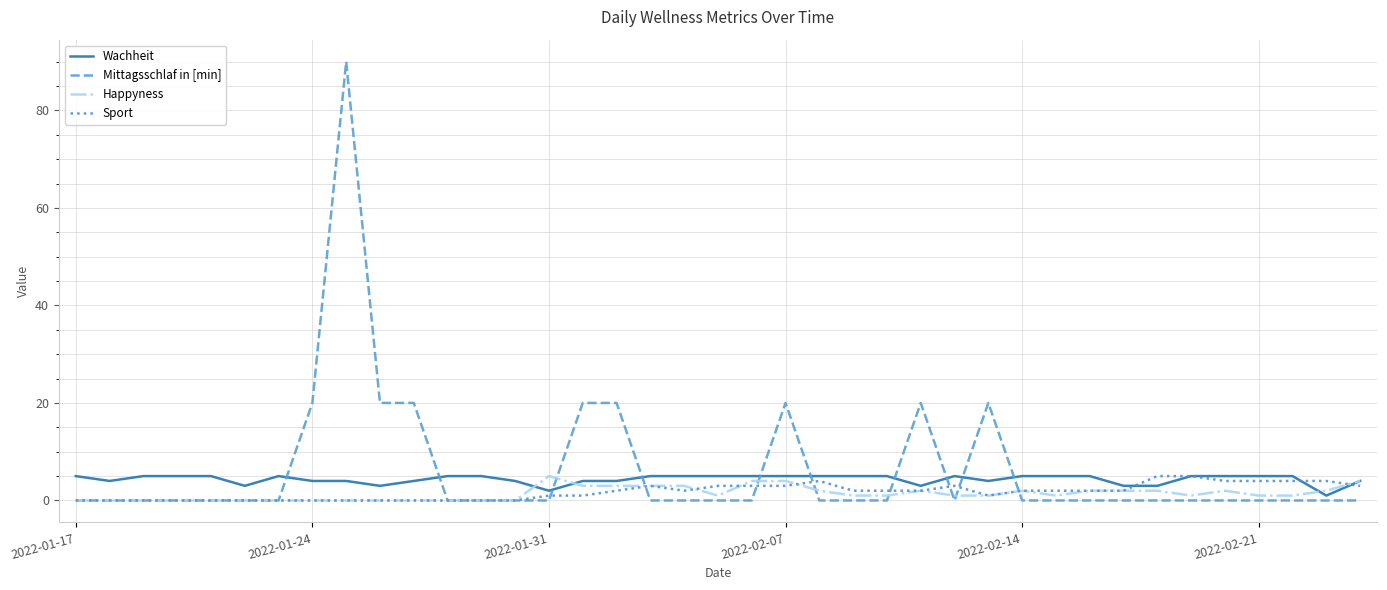

Which series has the widest spread of values?

Mittagsschlaf in [min]